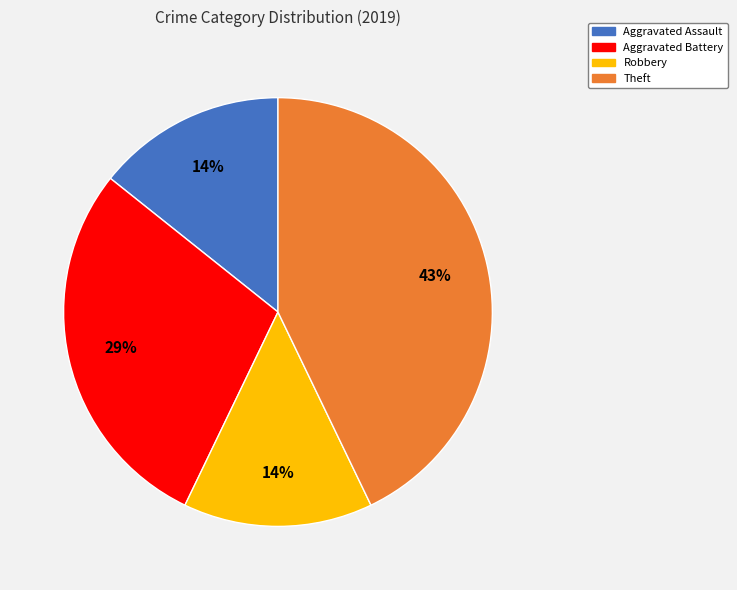

Does any single category account for the majority?

No